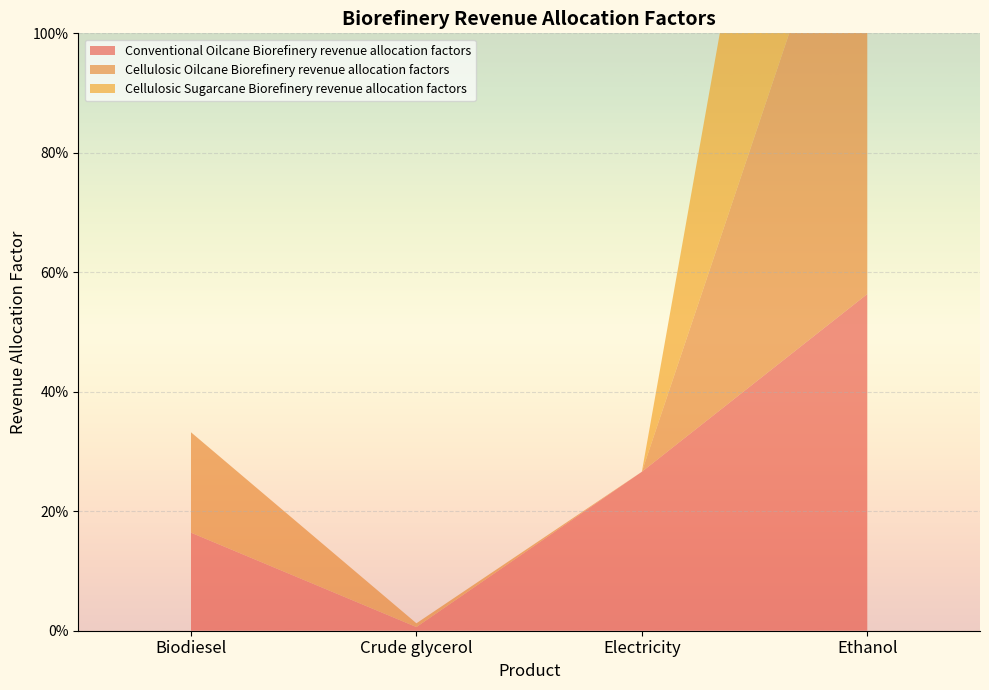

Reading left to right, list all the values displayed in this chart.

Conventional Oilcane Biorefinery revenue allocation factors: 0.2	0.0	0.3	0.6
Cellulosic Oilcane Biorefinery revenue allocation factors: 0.2	0.0	0.0	0.8
Cellulosic Sugarcane Biorefinery revenue allocation factors: 0.0	0.0	0.0	1.0